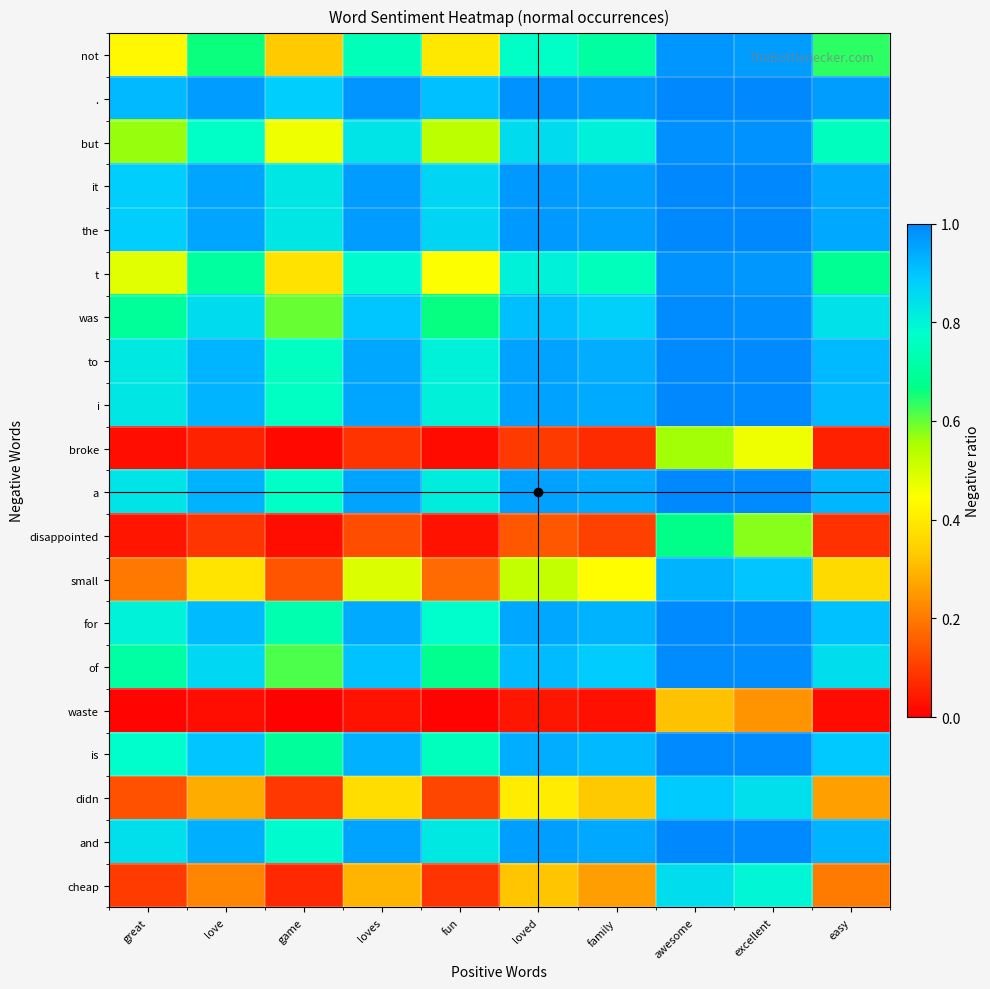

Reading left to right, extract all data points from this chart.

not: great=0.4	love=0.7	game=0.3	loves=0.7	fun=0.4	loved=0.8	family=0.7	awesome=1.0	excellent=1.0	easy=0.6
.: great=0.9	love=1.0	game=0.9	loves=1.0	fun=0.9	loved=1.0	family=1.0	awesome=1.0	excellent=1.0	easy=1.0
but: great=0.6	love=0.8	game=0.5	loves=0.8	fun=0.5	loved=0.9	family=0.8	awesome=1.0	excellent=1.0	easy=0.8
it: great=0.9	love=0.9	game=0.8	loves=1.0	fun=0.9	loved=1.0	family=1.0	awesome=1.0	excellent=1.0	easy=0.9
the: great=0.9	love=1.0	game=0.8	loves=1.0	fun=0.9	loved=1.0	family=1.0	awesome=1.0	excellent=1.0	easy=0.9
t: great=0.5	love=0.7	game=0.4	loves=0.8	fun=0.4	loved=0.8	family=0.7	awesome=1.0	excellent=1.0	easy=0.7
was: great=0.7	love=0.9	game=0.6	loves=0.9	fun=0.7	loved=0.9	family=0.9	awesome=1.0	excellent=1.0	easy=0.8
to: great=0.8	love=0.9	game=0.8	loves=0.9	fun=0.8	loved=1.0	family=0.9	awesome=1.0	excellent=1.0	easy=0.9
i: great=0.8	love=0.9	game=0.8	loves=0.9	fun=0.8	loved=1.0	family=0.9	awesome=1.0	excellent=1.0	easy=0.9
broke: great=0.0	love=0.1	game=0.0	loves=0.1	fun=0.0	loved=0.1	family=0.1	awesome=0.6	excellent=0.5	easy=0.1
a: great=0.8	love=0.9	game=0.8	loves=1.0	fun=0.8	loved=1.0	family=0.9	awesome=1.0	excellent=1.0	easy=0.9
disappointed: great=0.0	love=0.1	game=0.0	loves=0.1	fun=0.0	loved=0.1	family=0.1	awesome=0.7	excellent=0.6	easy=0.1
small: great=0.2	love=0.4	game=0.1	loves=0.5	fun=0.2	loved=0.5	family=0.4	awesome=0.9	excellent=0.9	easy=0.4
for: great=0.8	love=0.9	game=0.7	loves=0.9	fun=0.8	loved=0.9	family=0.9	awesome=1.0	excellent=1.0	easy=0.9
of: great=0.7	love=0.9	game=0.6	loves=0.9	fun=0.7	loved=0.9	family=0.9	awesome=1.0	excellent=1.0	easy=0.9
waste: great=0.0	love=0.0	game=0.0	loves=0.0	fun=0.0	loved=0.0	family=0.0	awesome=0.3	excellent=0.2	easy=0.0
is: great=0.8	love=0.9	game=0.7	loves=0.9	fun=0.8	loved=0.9	family=0.9	awesome=1.0	excellent=1.0	easy=0.9
didn: great=0.1	love=0.3	game=0.1	loves=0.4	fun=0.1	loved=0.4	family=0.3	awesome=0.9	excellent=0.8	easy=0.3
and: great=0.8	love=0.9	game=0.8	loves=1.0	fun=0.8	loved=1.0	family=0.9	awesome=1.0	excellent=1.0	easy=0.9
cheap: great=0.1	love=0.2	game=0.1	loves=0.3	fun=0.1	loved=0.3	family=0.3	awesome=0.9	excellent=0.8	easy=0.2